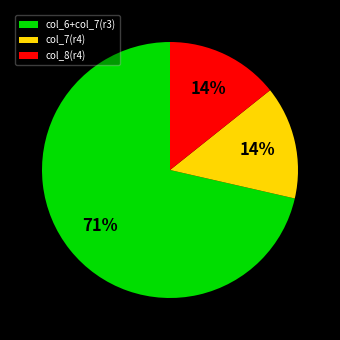

True or false: col_7(r4) accounts for 14% of the total.

True